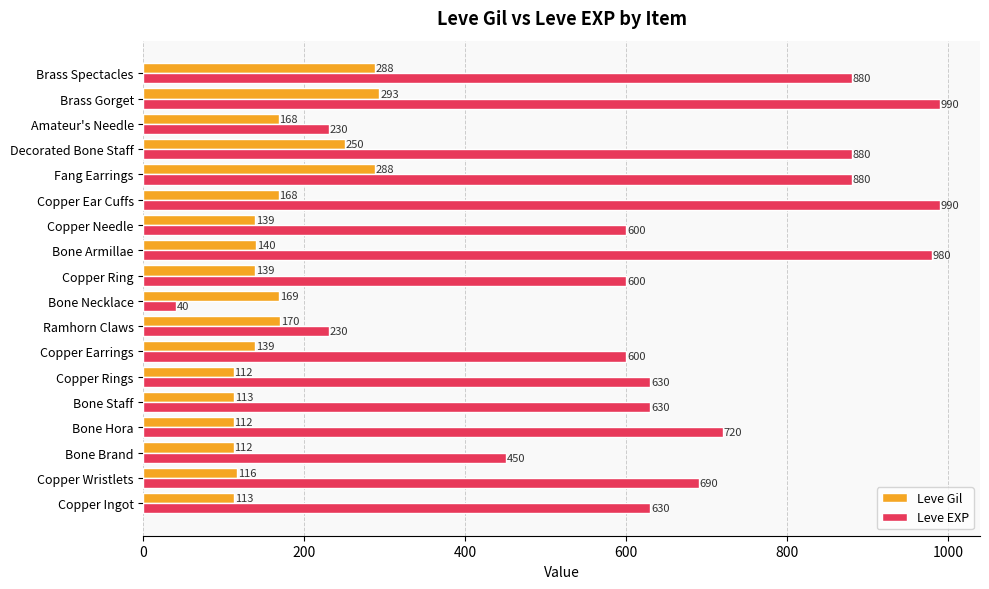

What is the difference between the Leve Gil values at Ramhorn Claws and Fang Earrings?

118